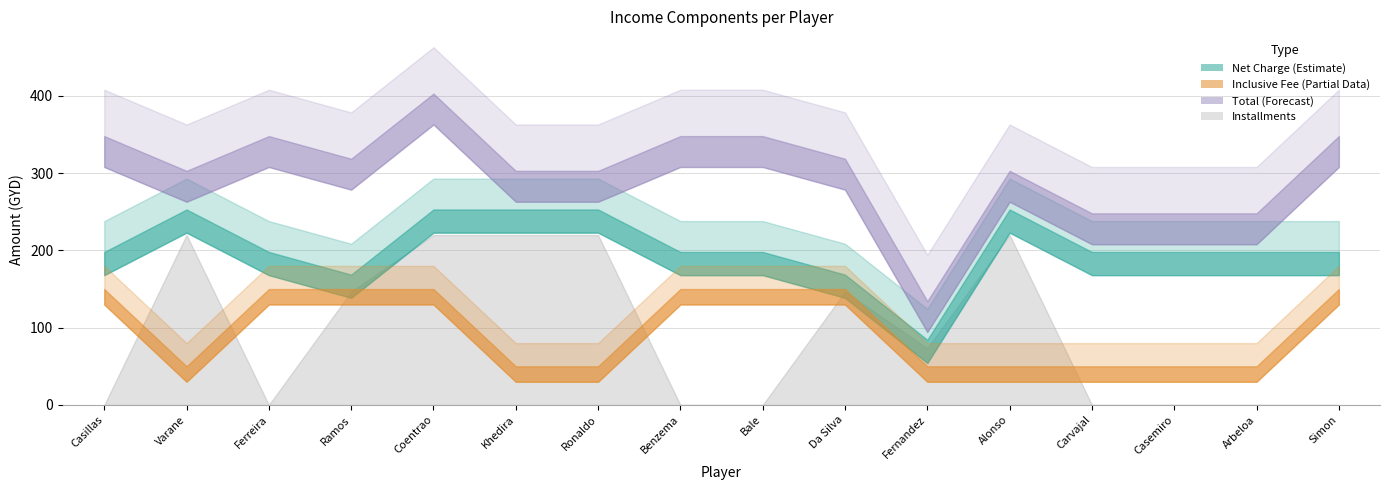

What is the average value of the Inclusive Fee series?

100.0